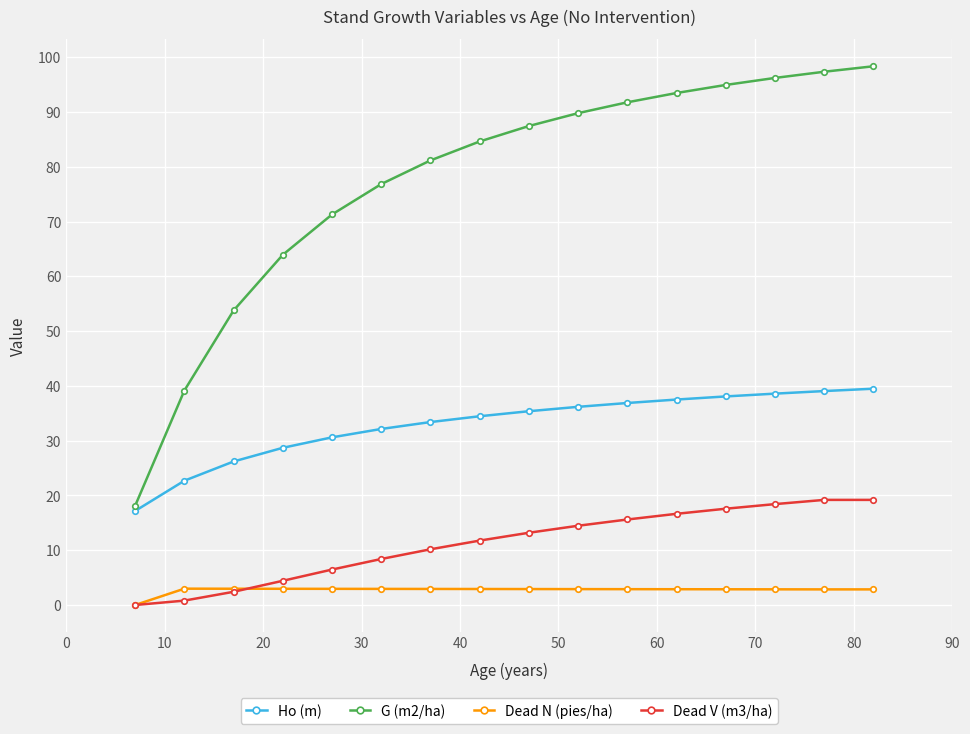

How many lines are shown in the chart?

4